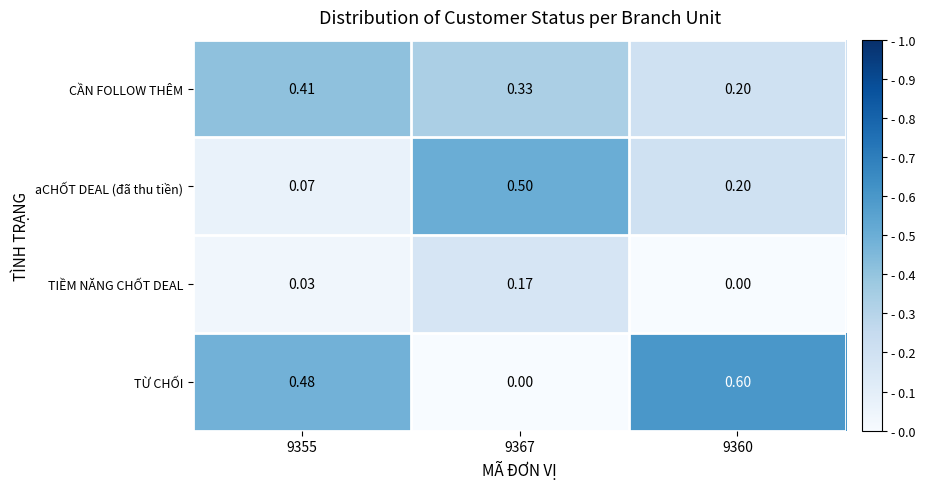

What is the greatest value displayed?

0.6